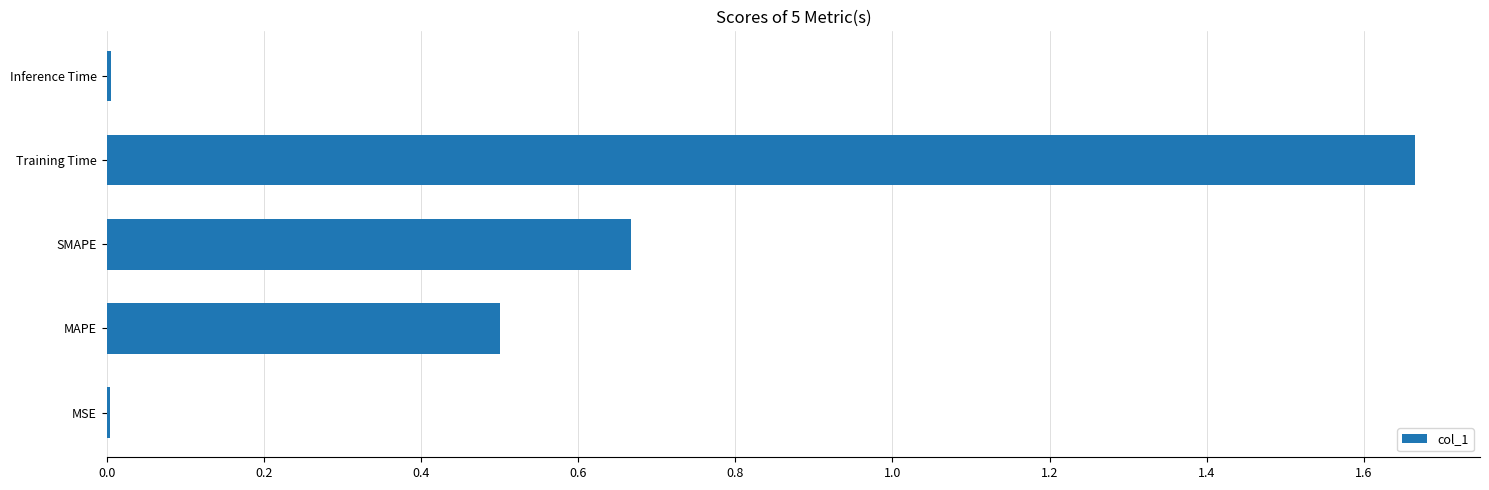

Between Inference Time and Training Time, which is larger?

Training Time